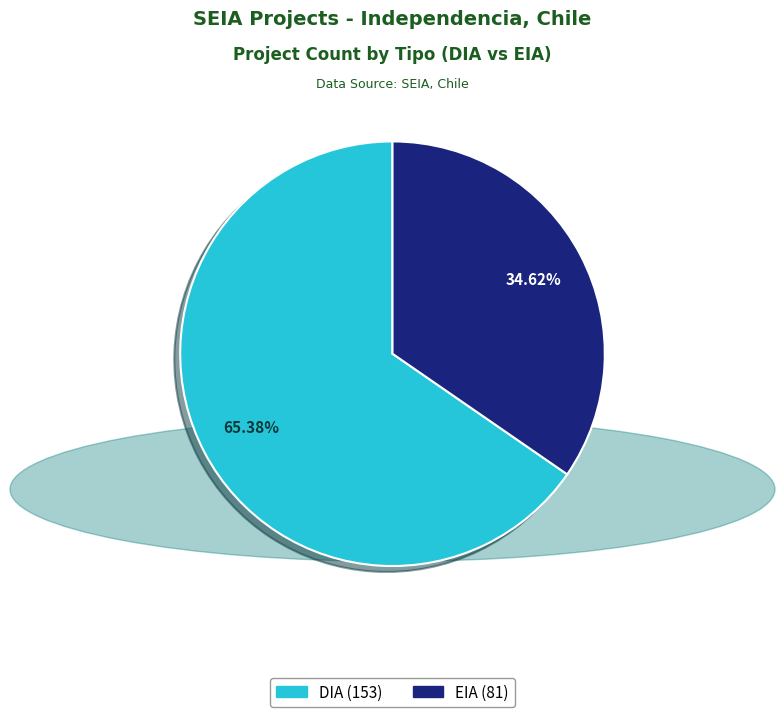

Rank the categories by value from lowest to highest.

EIA, DIA